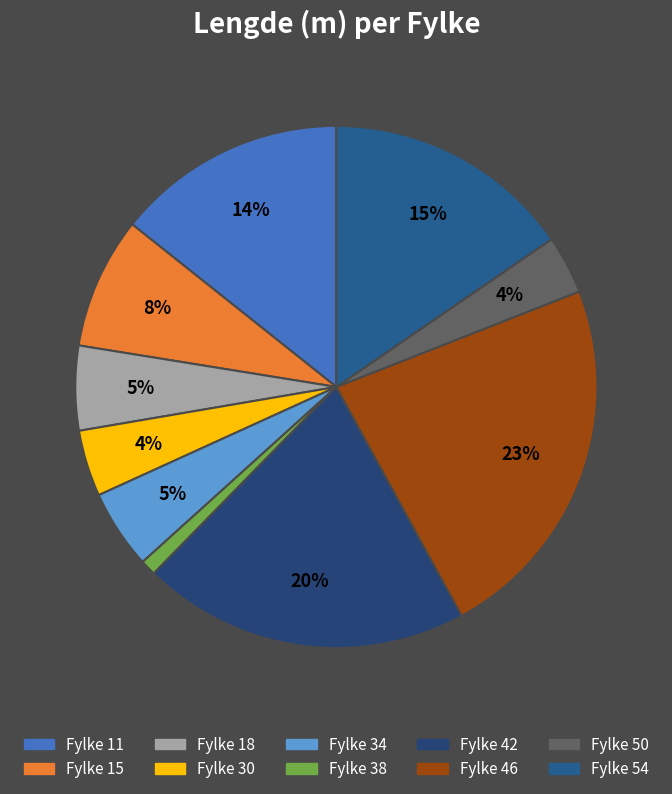

How many segments does this pie chart have?

10